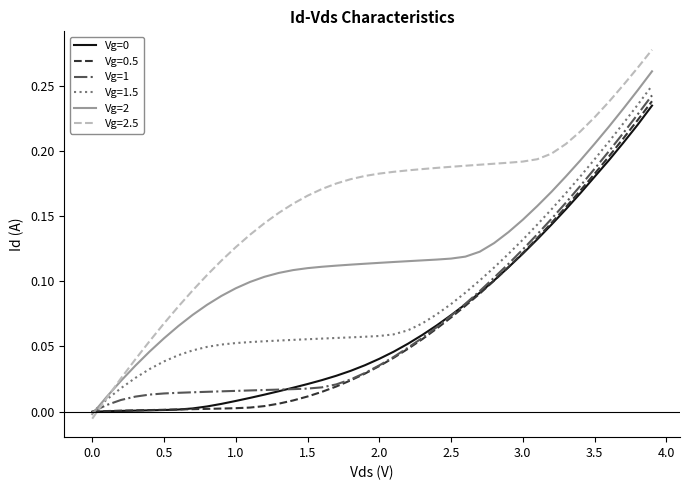

Which series has the widest spread of values?

Vg=2.5